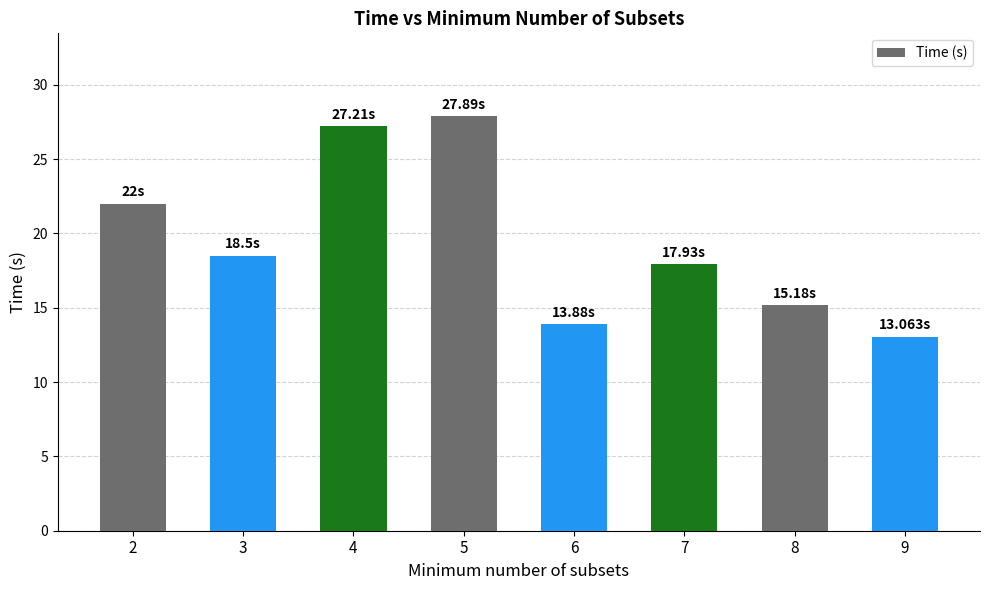

Which category has the highest value across all series?

5